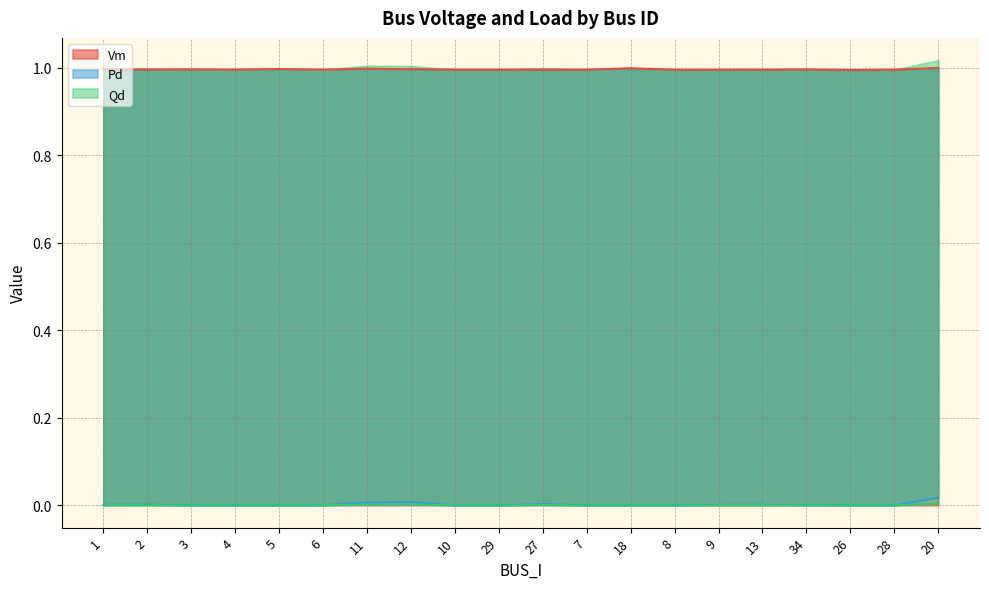

How many data points does each series have?

20